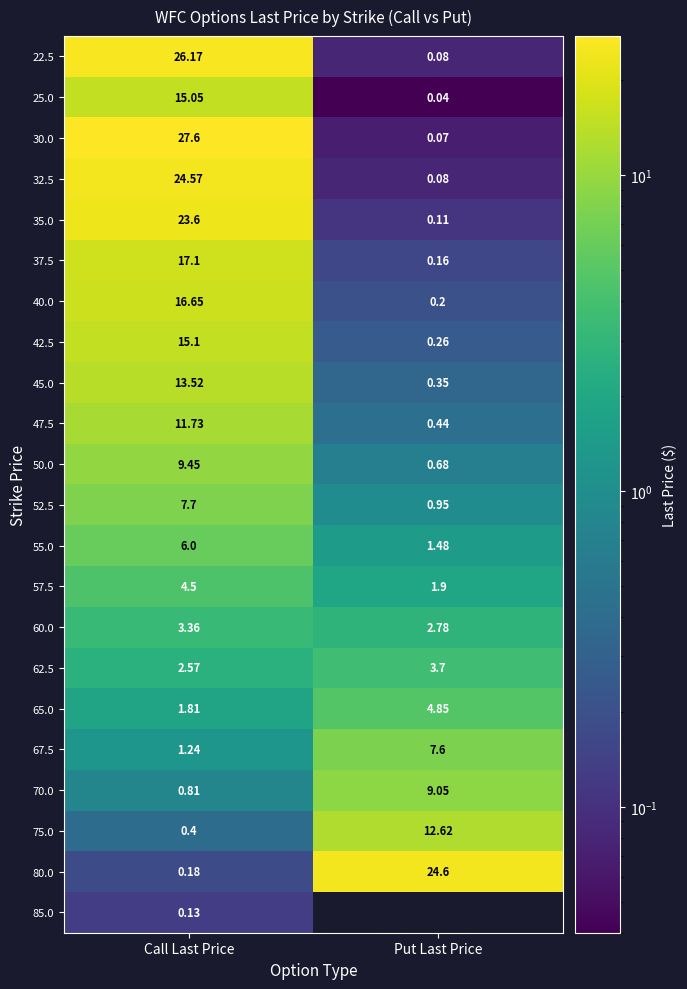

What is the difference between the 60.0 values at Put Last Price and Call Last Price?

0.6